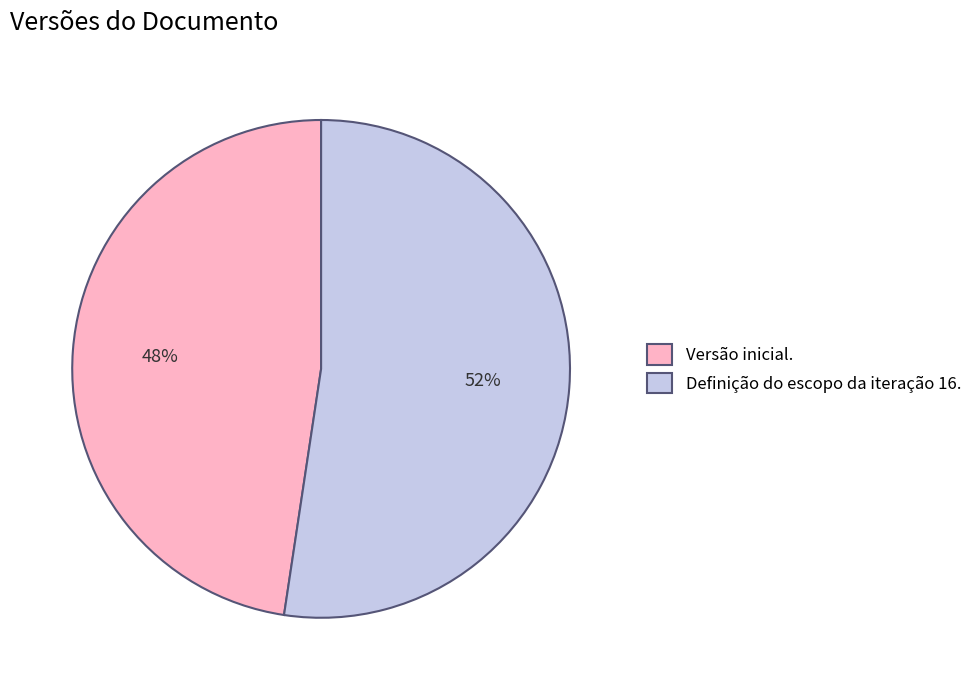

To the nearest percent, what portion does Definição do escopo da iteração 16. represent?

52%